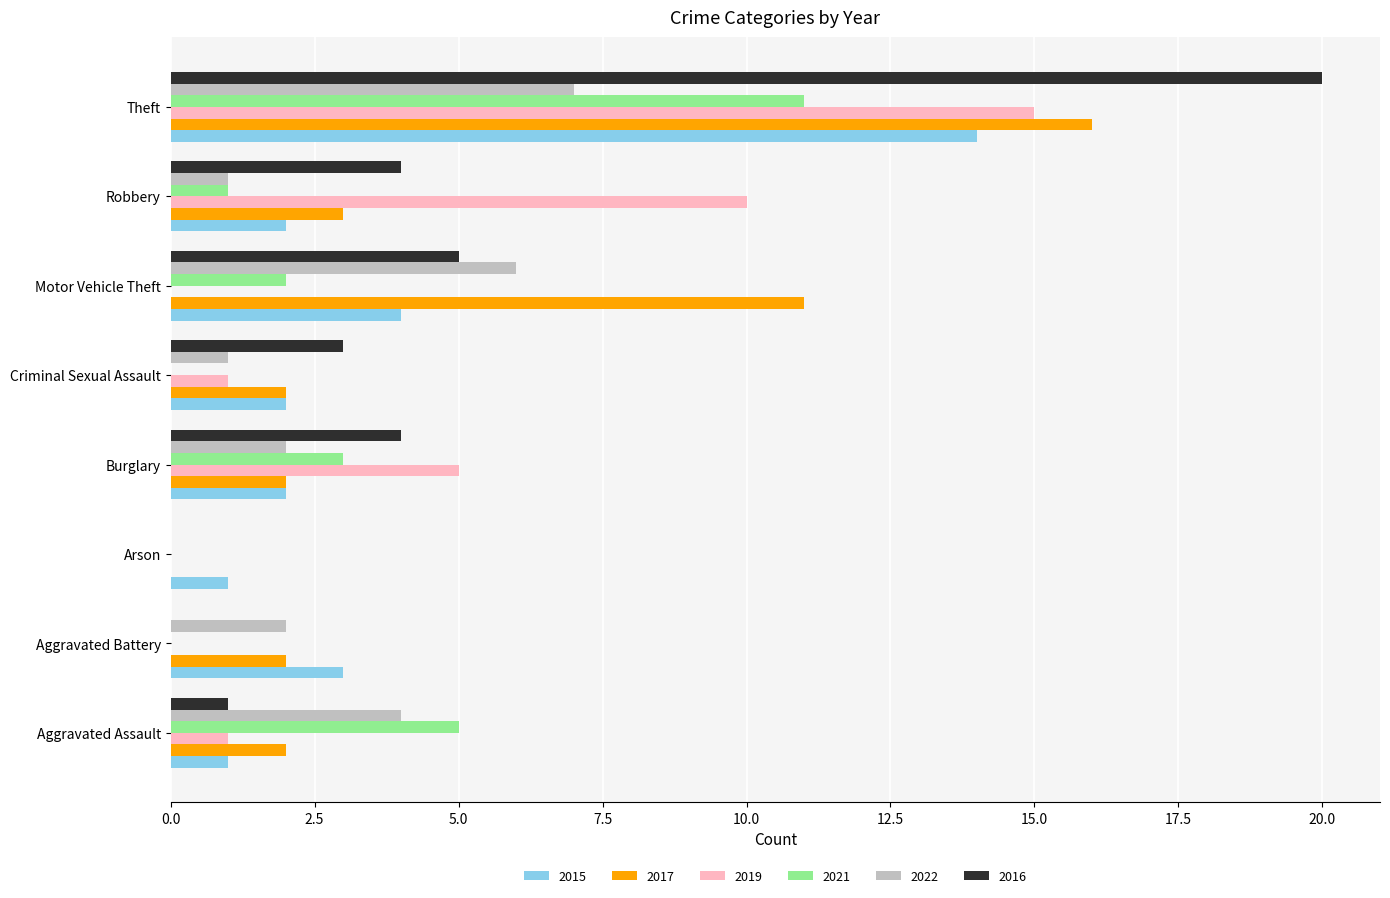

Which series changed the most between Aggravated Assault and Robbery?

2019